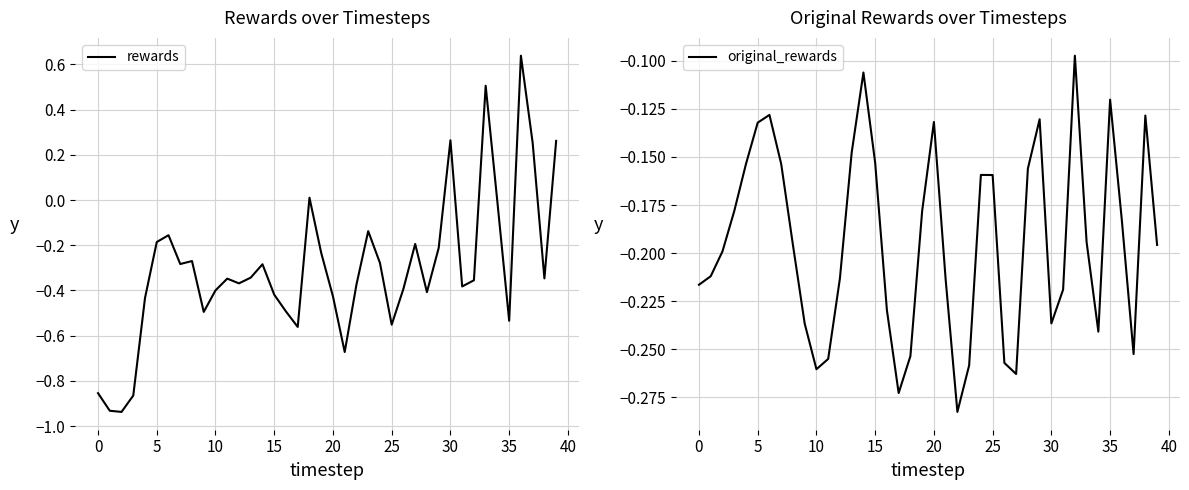

Where is original_rewards nearest to the value 0?

32